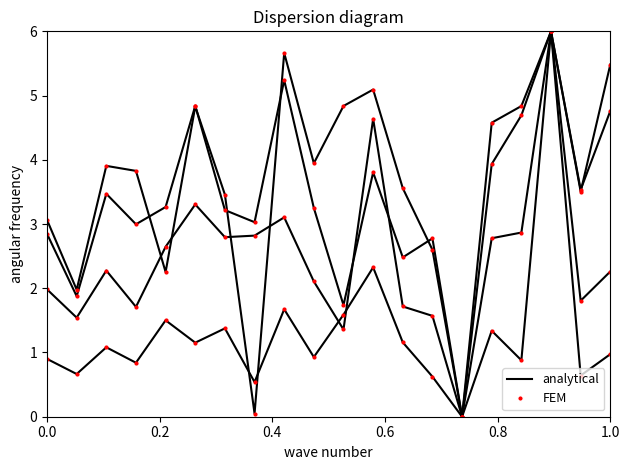

True or false: I-III 2017 index (overnight) has a value of 2.1 at 15.

False